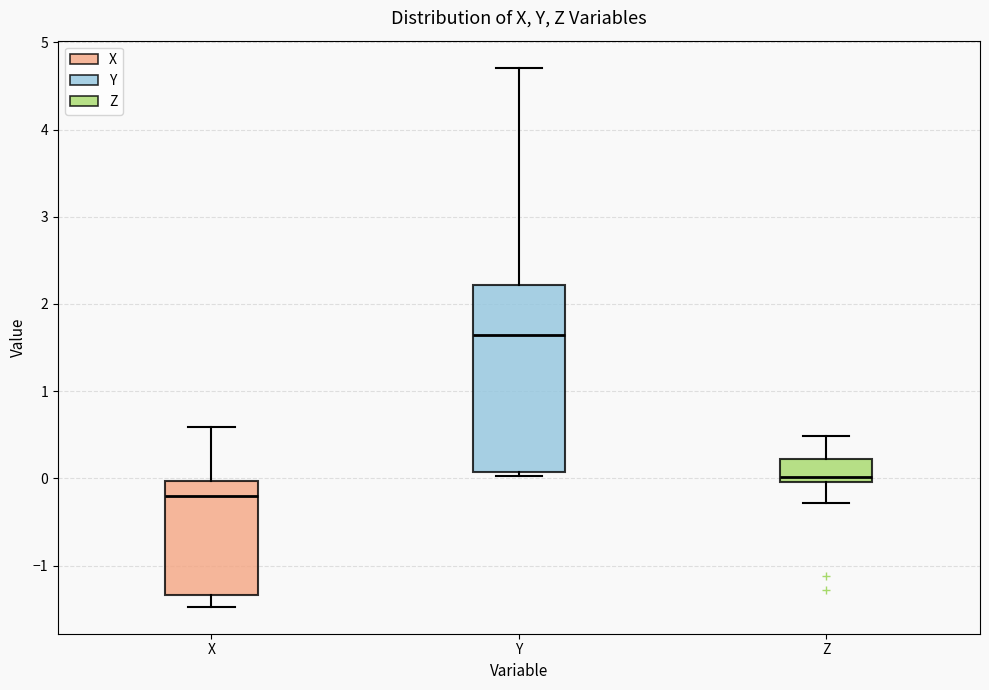

Comparing the boxes themselves (not the whiskers), which one is the tallest?

Y